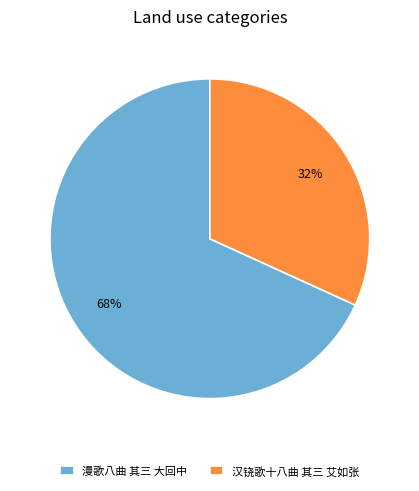

To the nearest percent, what is the difference between the largest and smallest slice percentages?

36%